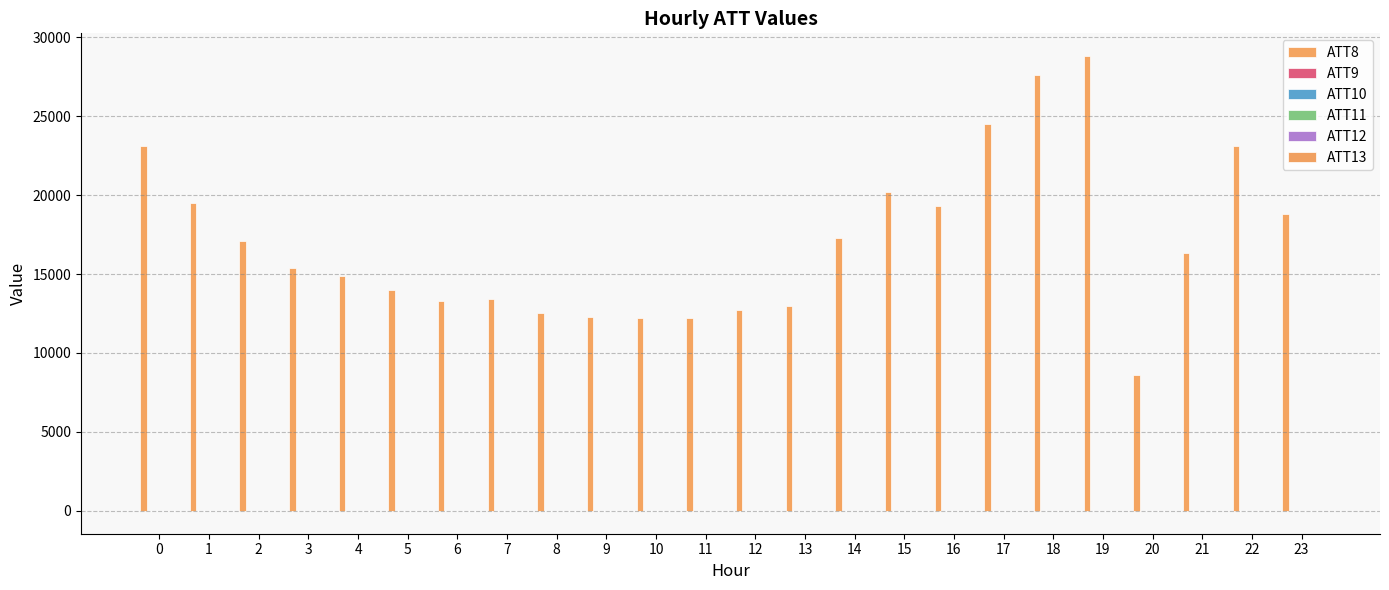

How many groups of bars are there?

24